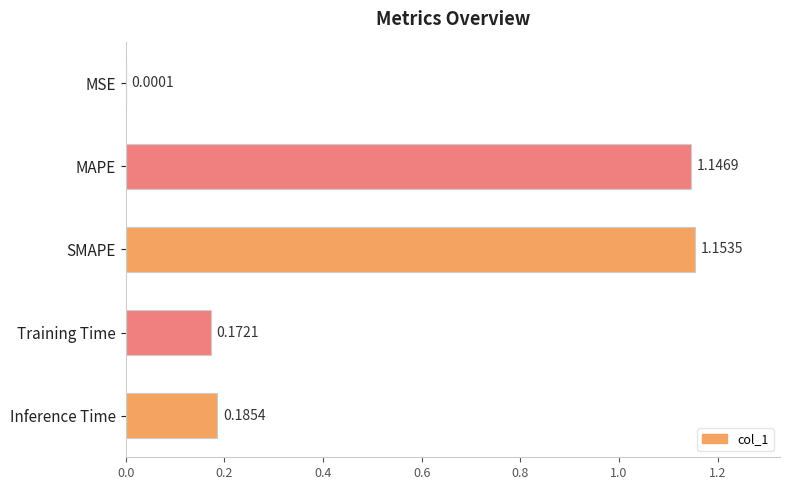

Where is the data nearest to the value 0?

MSE